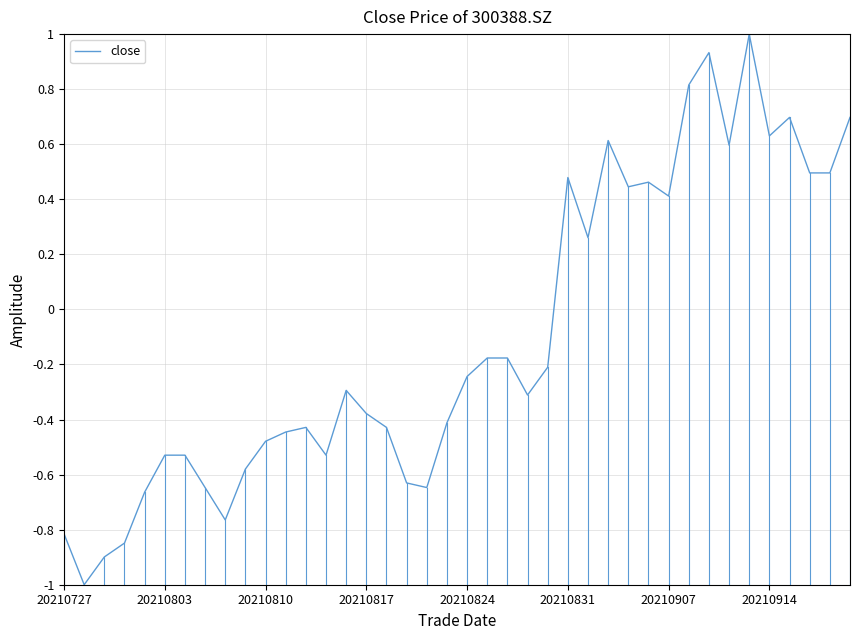

What is the smallest value displayed?

-1.0